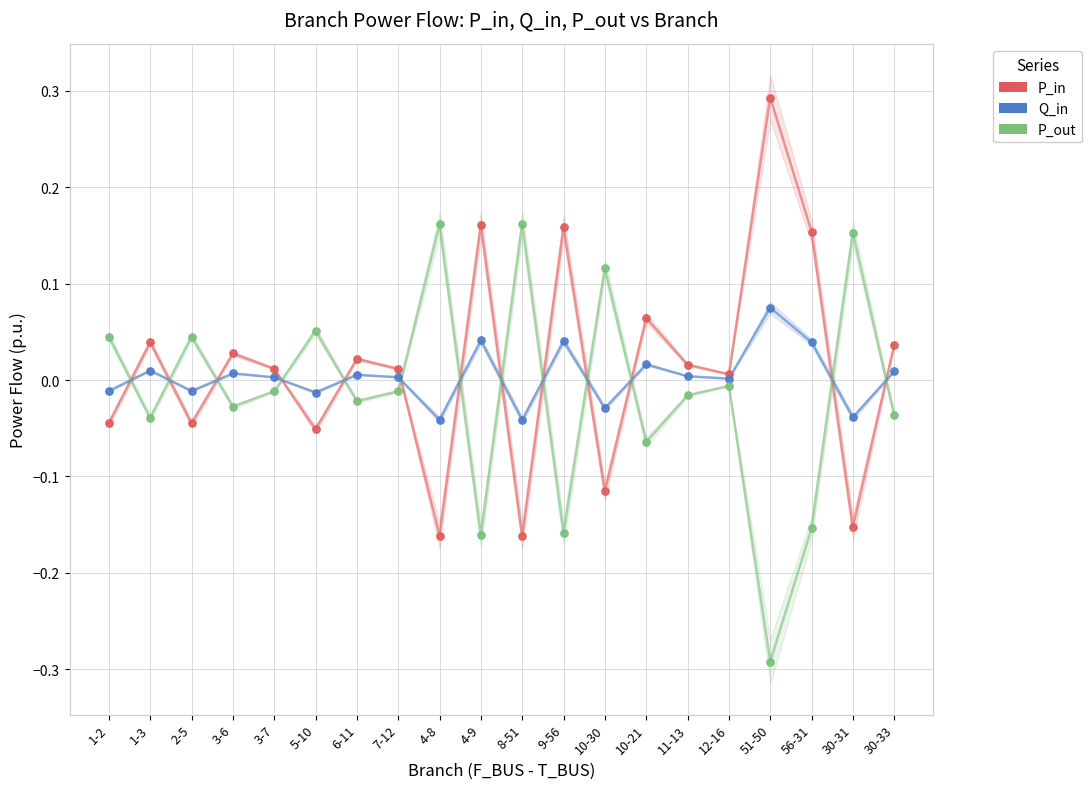

Which series contains the highest Y value?

P_in